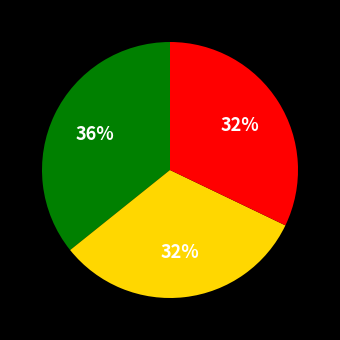

To the nearest percent, what is the difference between the largest and smallest slice percentages?

4%